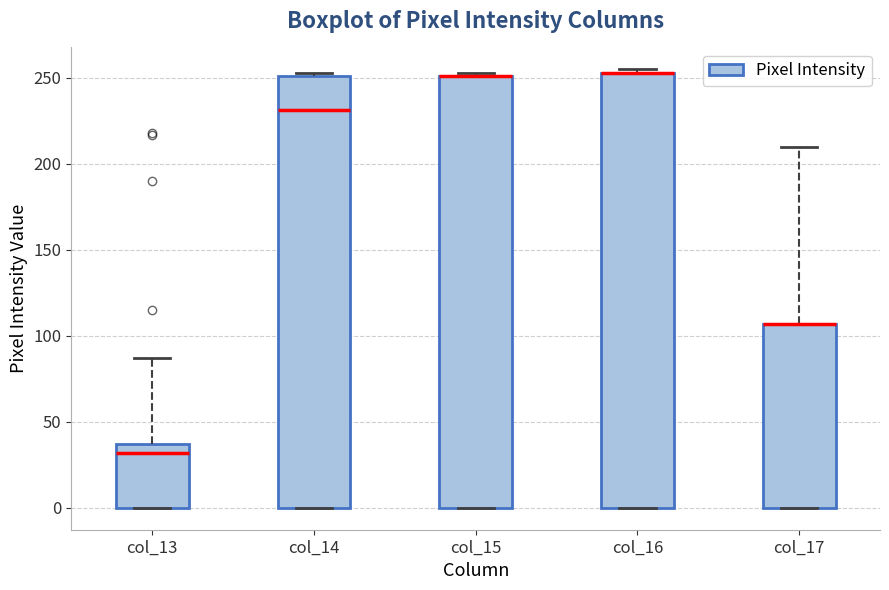

Reading left to right, read every box against the y-axis: the position of its median line, the range the box covers, and the ends of its whiskers. The values are not printed on the chart, so give them approximately, as read against the axis.

col_13: median 30, box 0 to 35, whiskers 0 to 85
col_14: median 230, box 0 to 250, whiskers 0 to 255
col_15: median 250 (drawn on the box's upper edge), box 0 to 250, whiskers 0 to 255
col_16: median 255 (drawn on the box's upper edge), box 0 to 255, whiskers 0 to 255 (just above the box's upper edge)
col_17: median 105 (drawn on the box's upper edge), box 0 to 105, whiskers 0 to 210